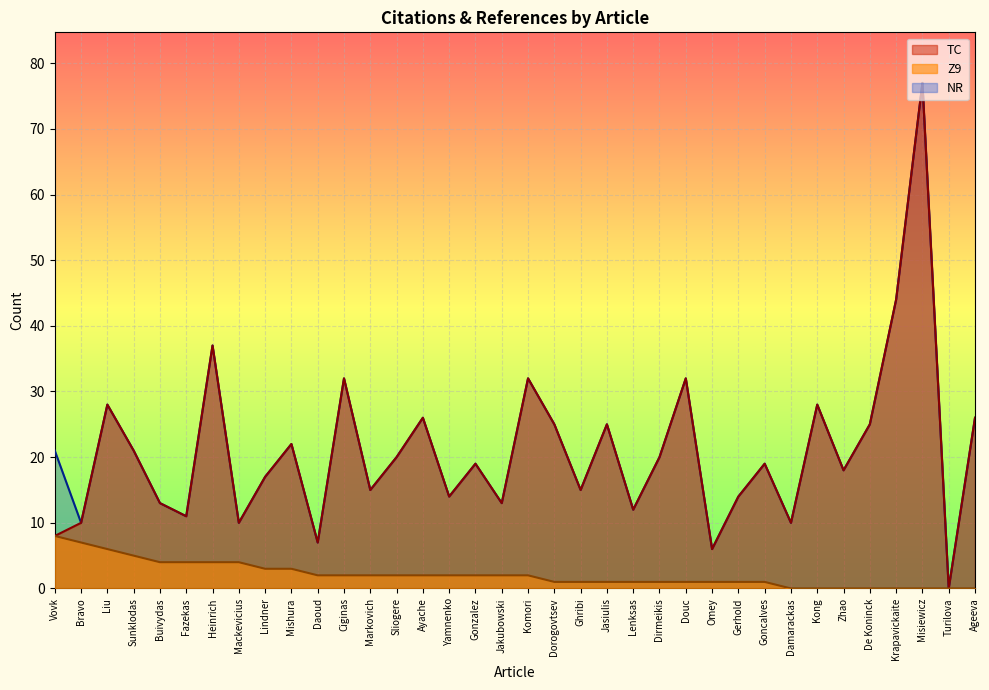

What is the difference between the NR values at Dorogovtsev and Kong?

3